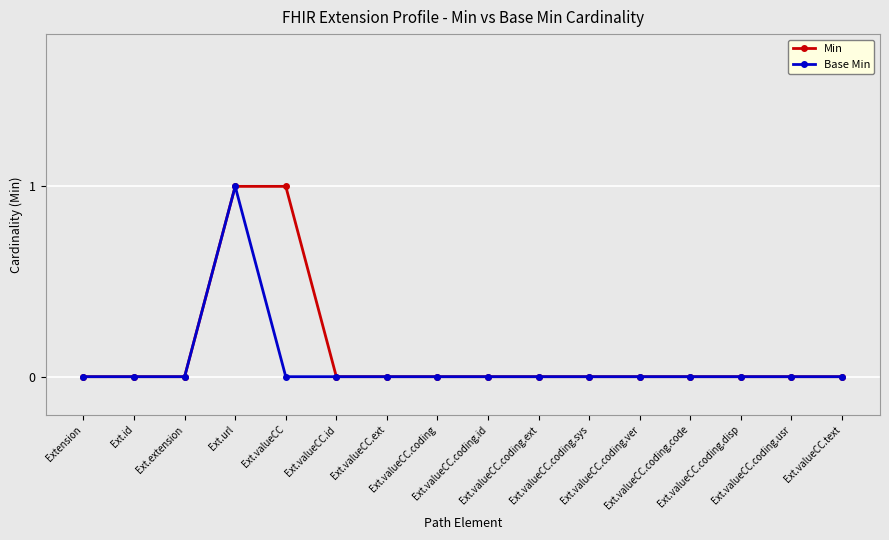

What is the value of the Min point at the 4th from the left?

1